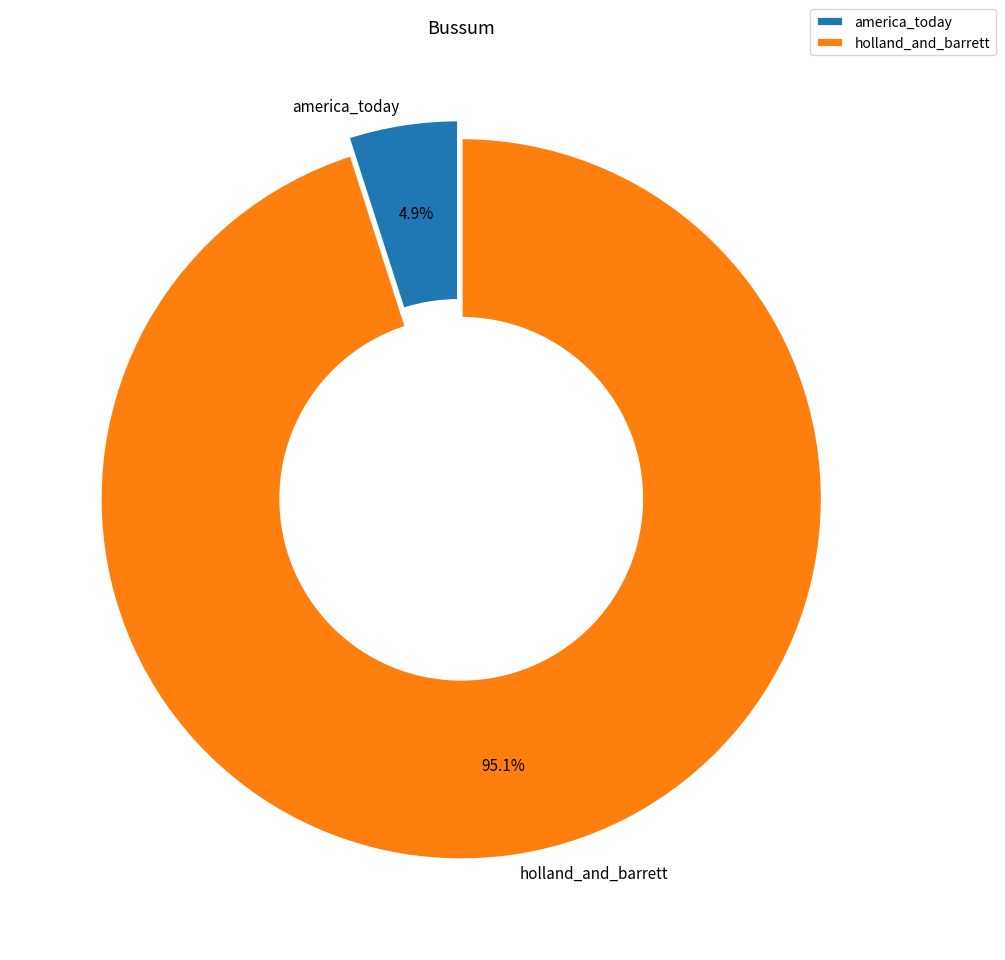

Which category has the biggest portion of the pie?

holland_and_barrett